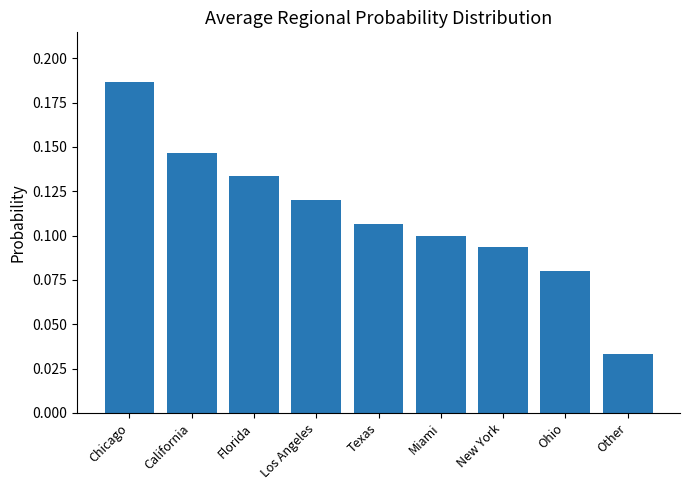

Rank the categories by value from highest to lowest.

Chicago, California, Florida, Los Angeles, Texas, Miami, New York, Ohio, Other